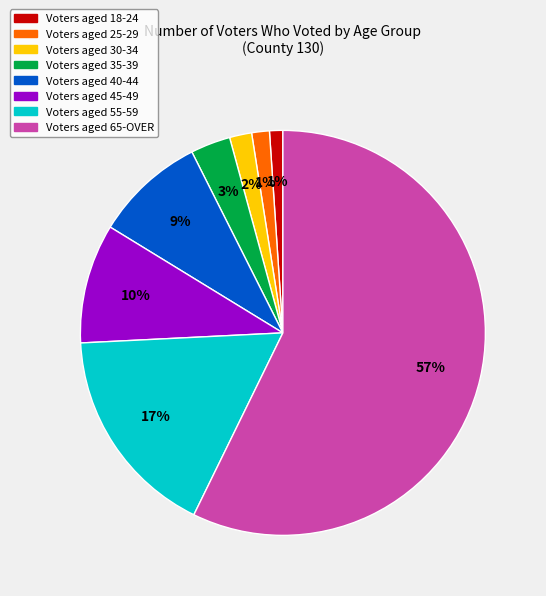

Does any single category account for the majority?

Yes